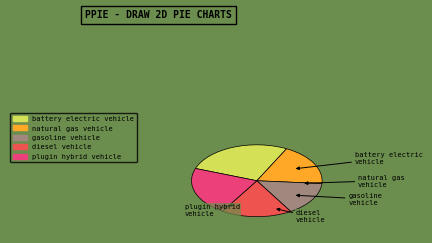

Which slice is the largest?

battery electric vehicle